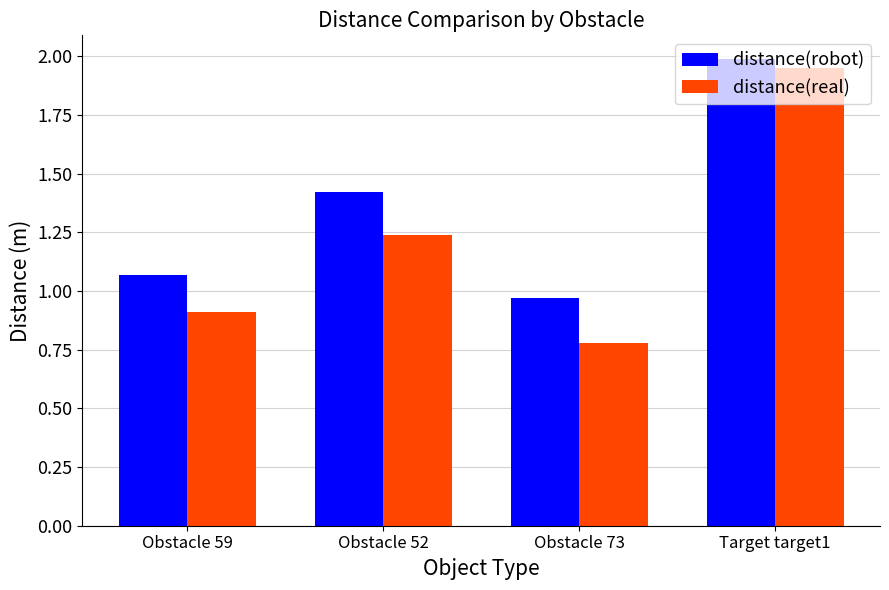

At which label is distance(real) closest to 1?

Obstacle 59